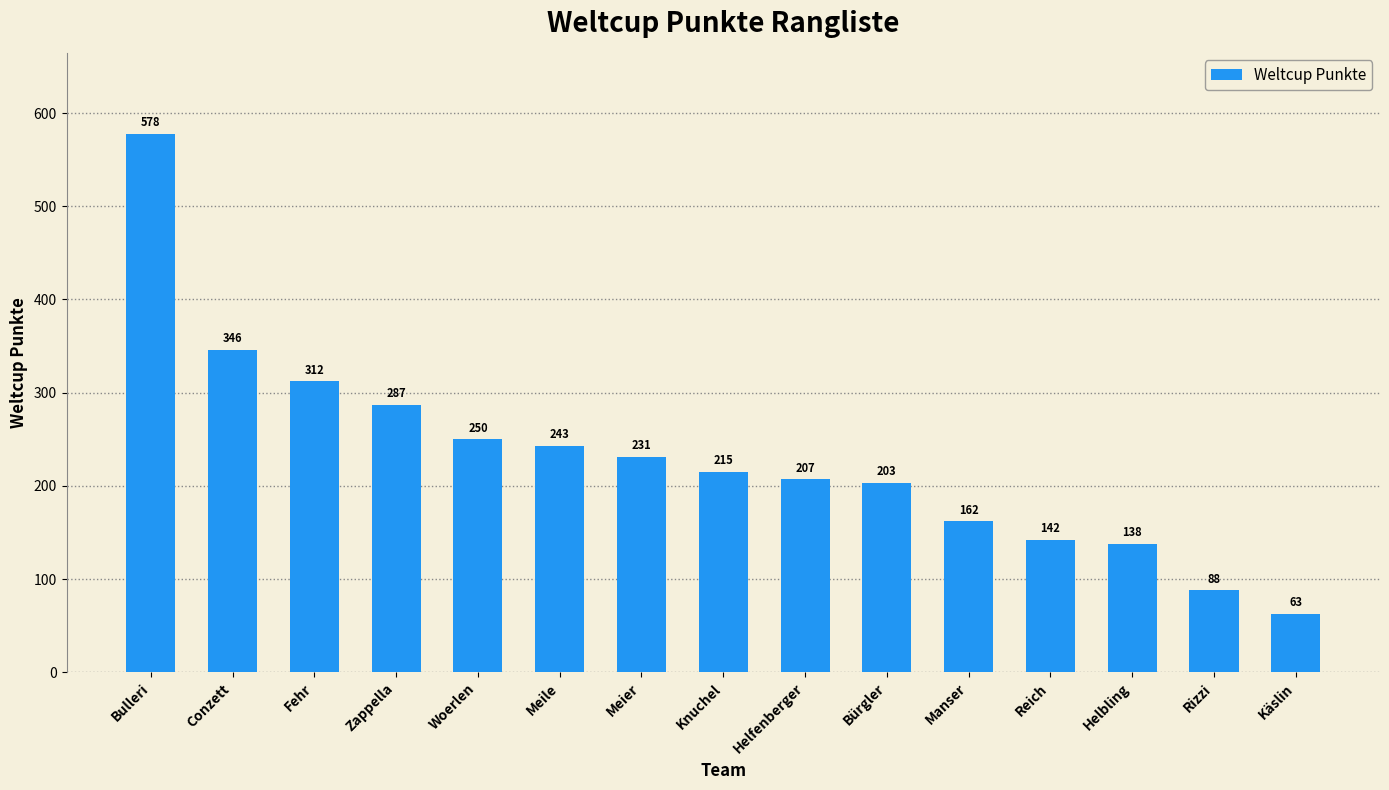

True or false: the data shows 137 at Knuchel.

False